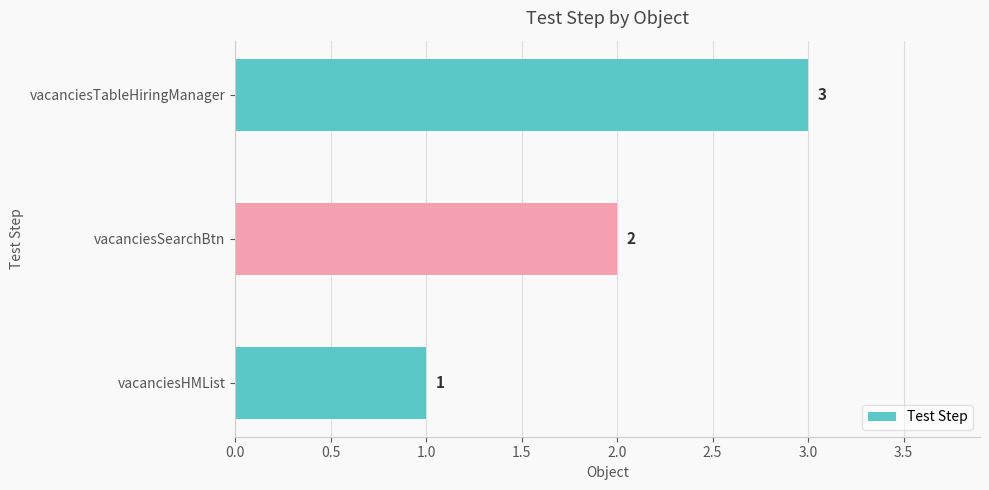

What is the ratio of the value at vacanciesTableHiringManager to the value at vacanciesSearchBtn?

1.5